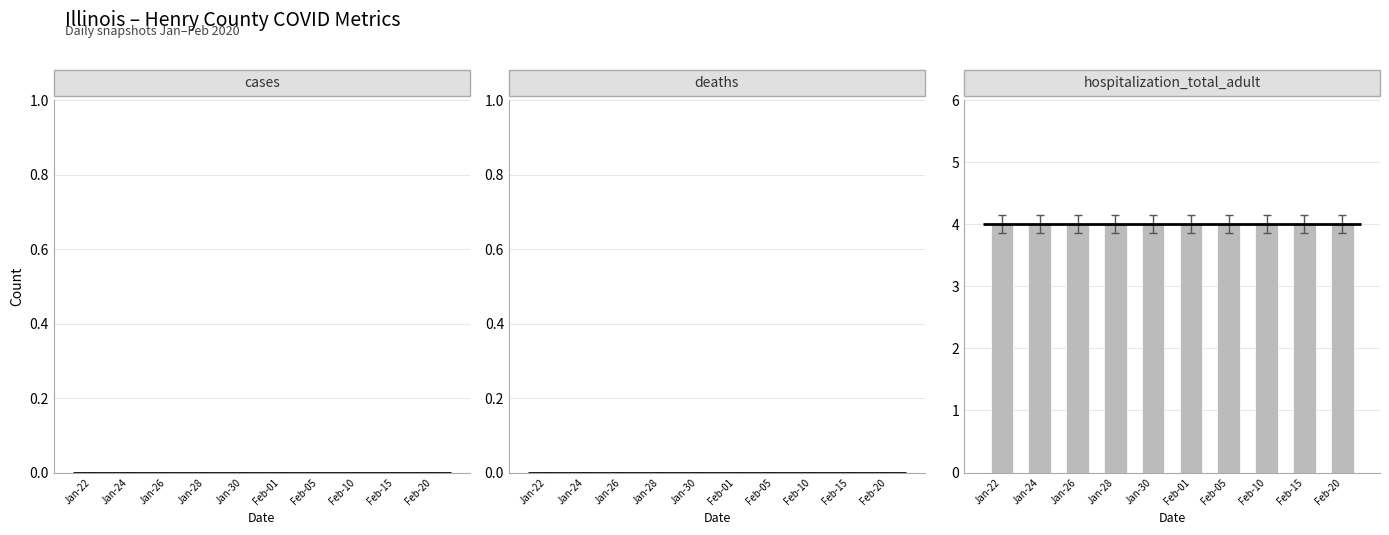

What is the label of the 8th bar from the left?

Feb-10